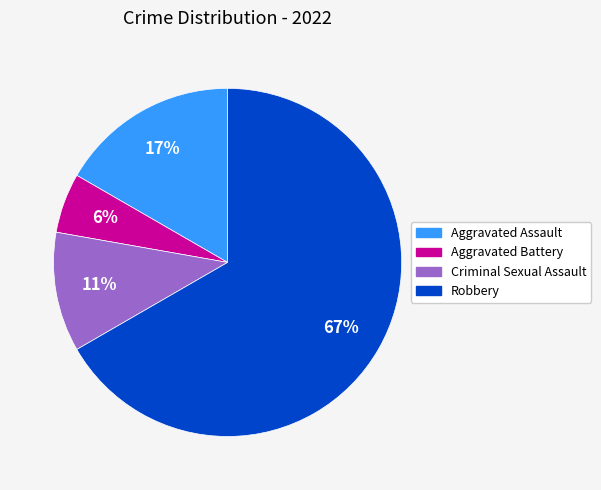

Does any single category account for the majority?

Yes